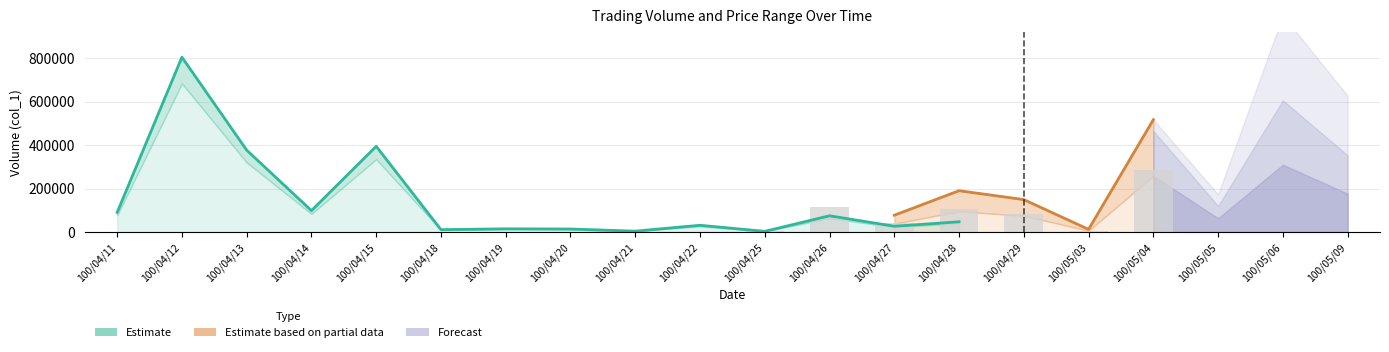

What is the difference between the maximum and minimum values in the col_1 series?

793000.0